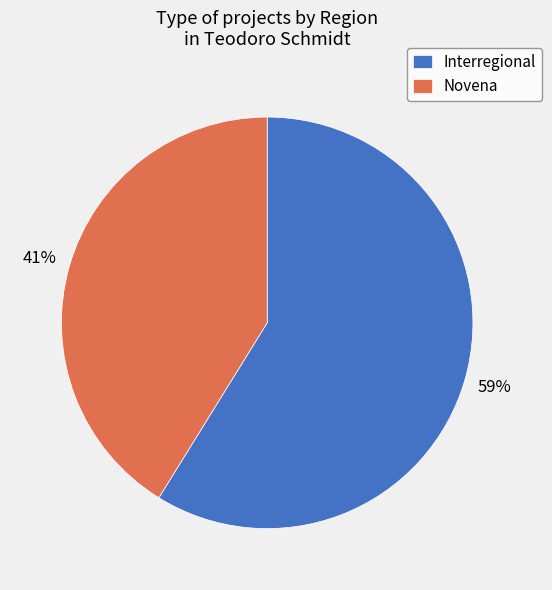

Count the number of slices in the pie.

2